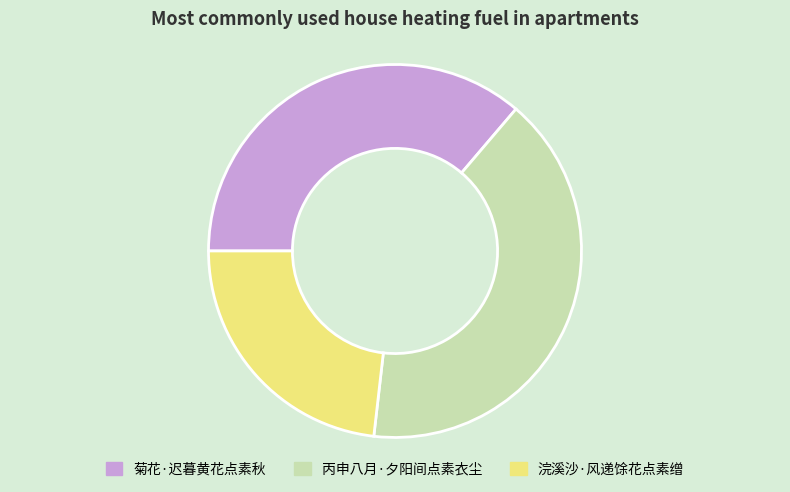

Which slice is the largest?

丙申八月·夕阳间点素衣尘